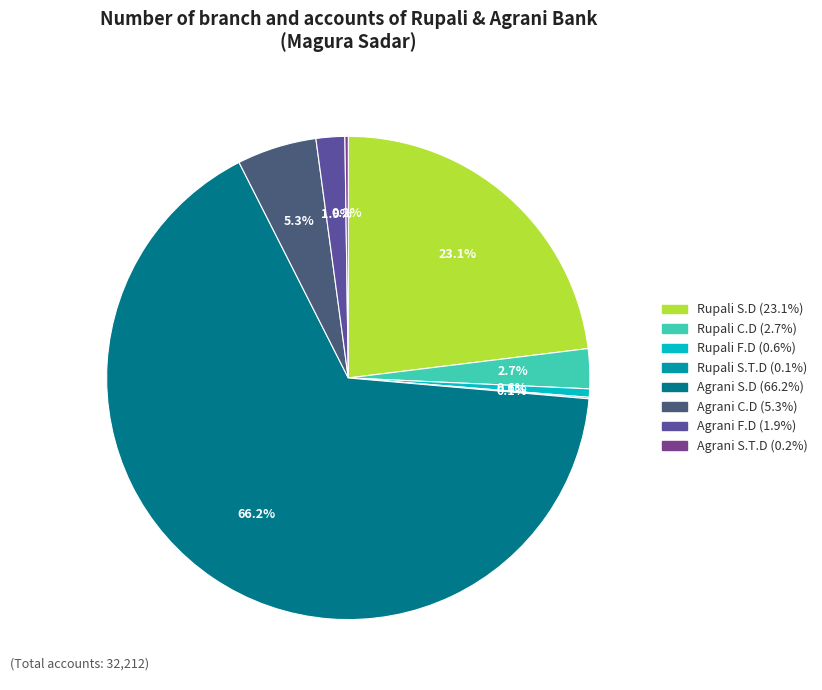

Which slice is the largest?

Agrani S.D